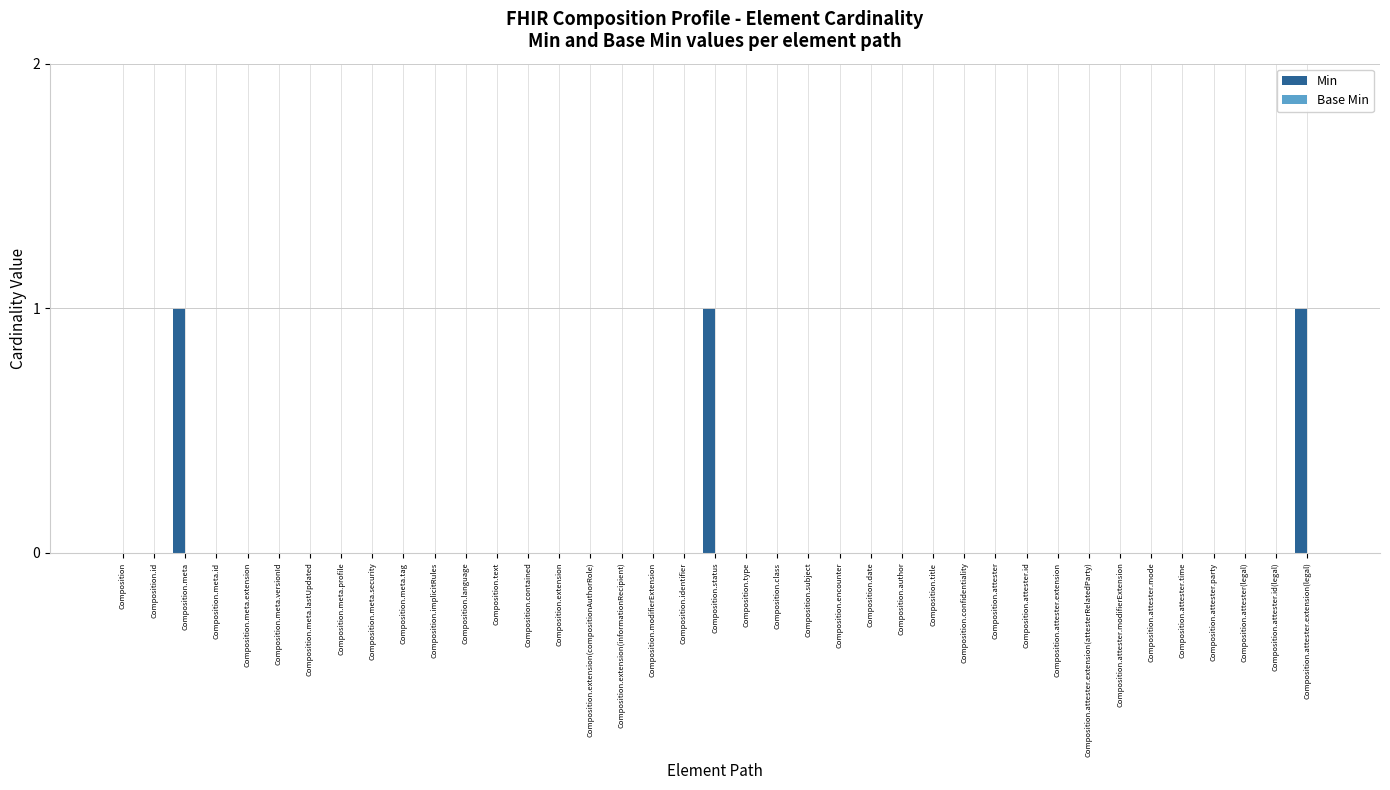

The chart shows a value of 1 at Composition.class. True or false?

False